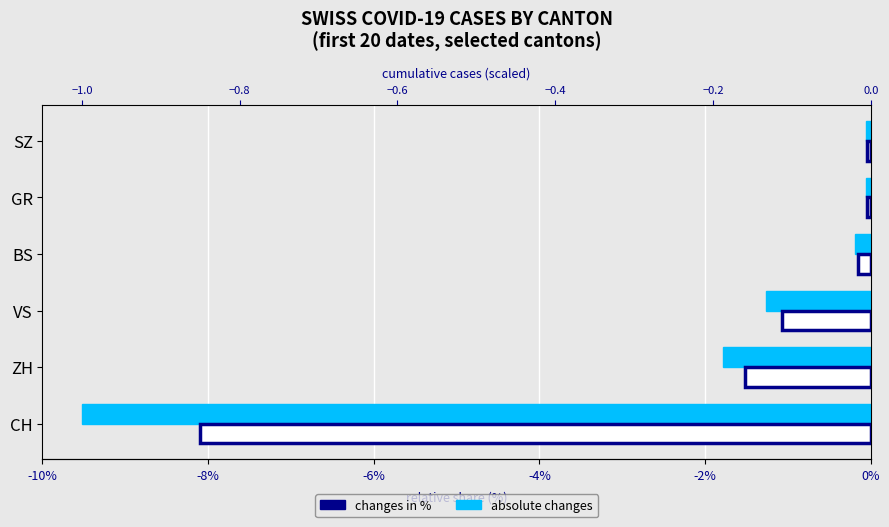

What is the average value of the absolute changes series?

-0.2